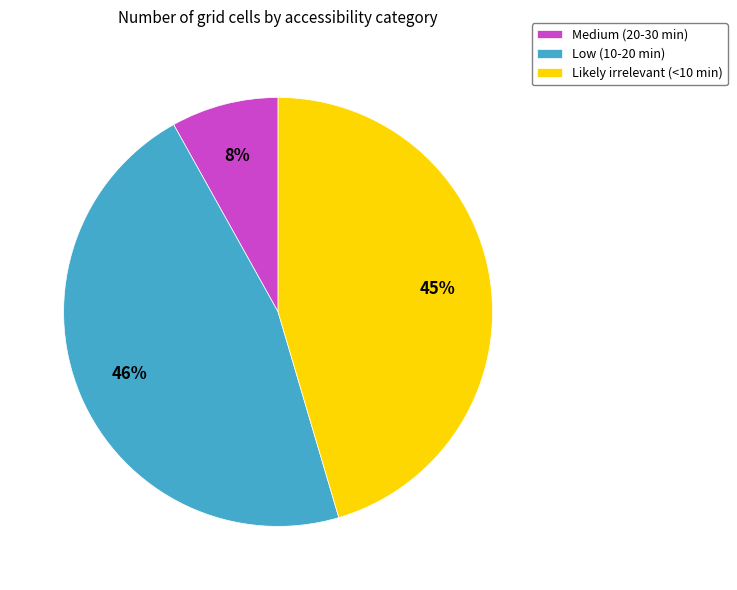

The Low (10-20 min) slice represents 46% of the pie. True or false?

True